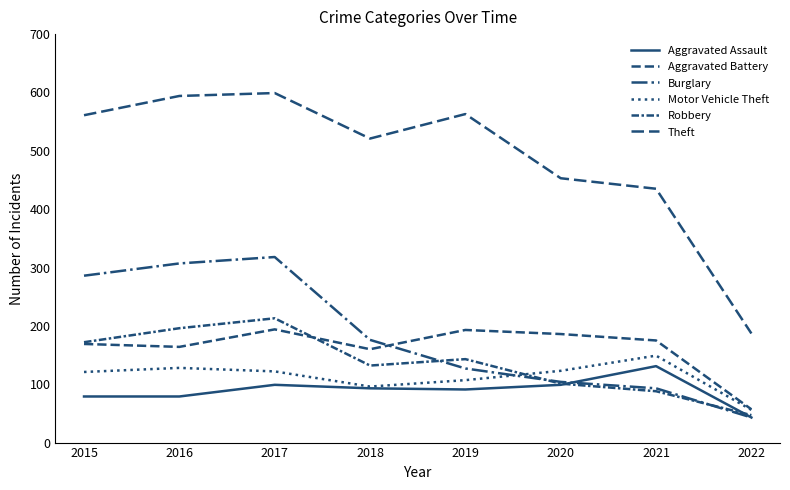

Reading left to right, extract all data points from this chart.

Aggravated Assault: 2015=79	2016=79	2017=99	2018=93	2019=91	2020=99	2021=131	2022=43
Aggravated Battery: 2015=169	2016=164	2017=194	2018=160	2019=193	2020=186	2021=175	2022=57
Burglary: 2015=286	2016=307	2017=318	2018=176	2019=127	2020=104	2021=93	2022=43
Motor Vehicle Theft: 2015=121	2016=128	2017=122	2018=96	2019=107	2020=123	2021=149	2022=56
Robbery: 2015=172	2016=196	2017=213	2018=132	2019=143	2020=101	2021=88	2022=47
Theft: 2015=561	2016=594	2017=599	2018=521	2019=563	2020=453	2021=435	2022=187